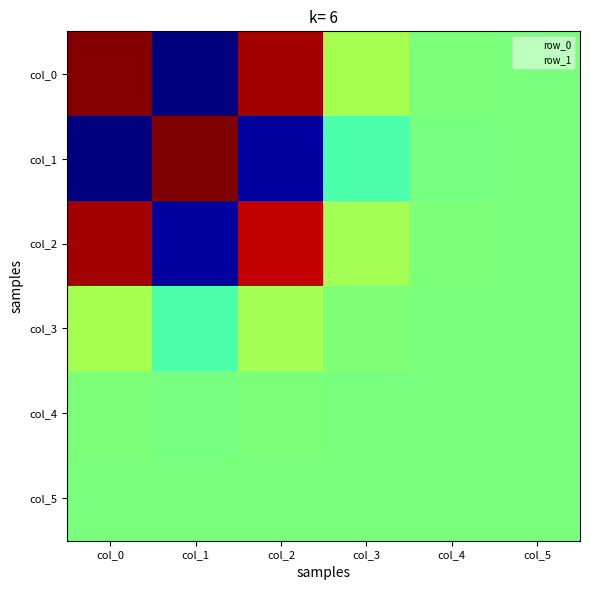

Between col_0 and col_4, which is larger?

col_0